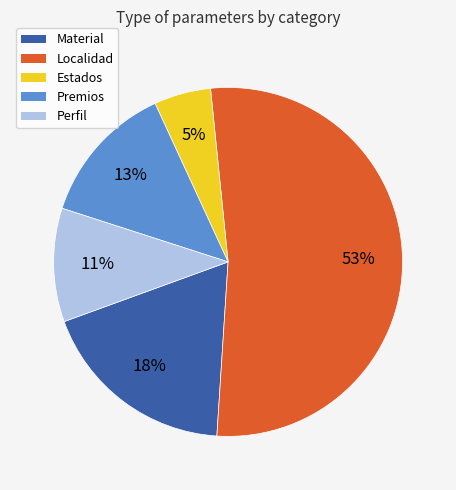

To the nearest percent, what is the combined percentage of Perfil and Estados?

16%